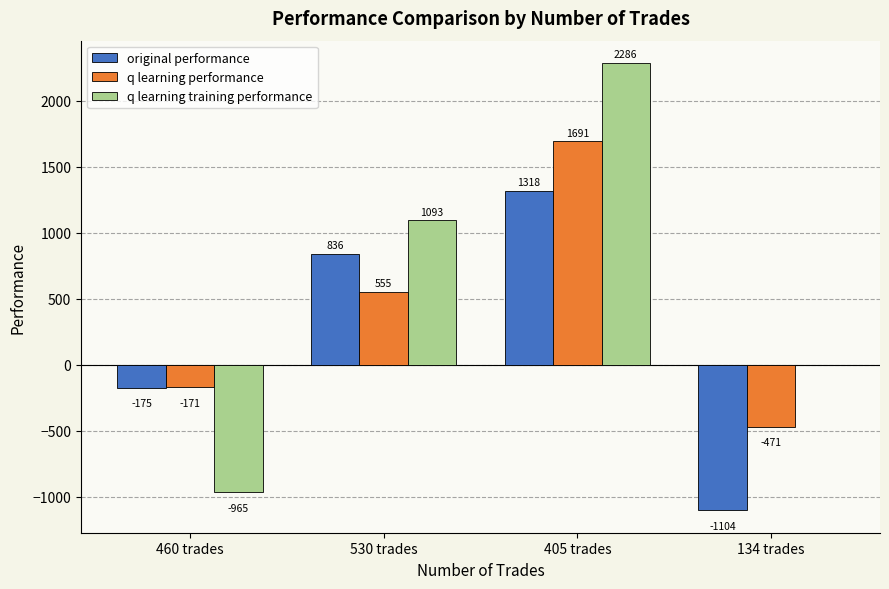

Where is q learning performance nearest to the value 610?

530 trades